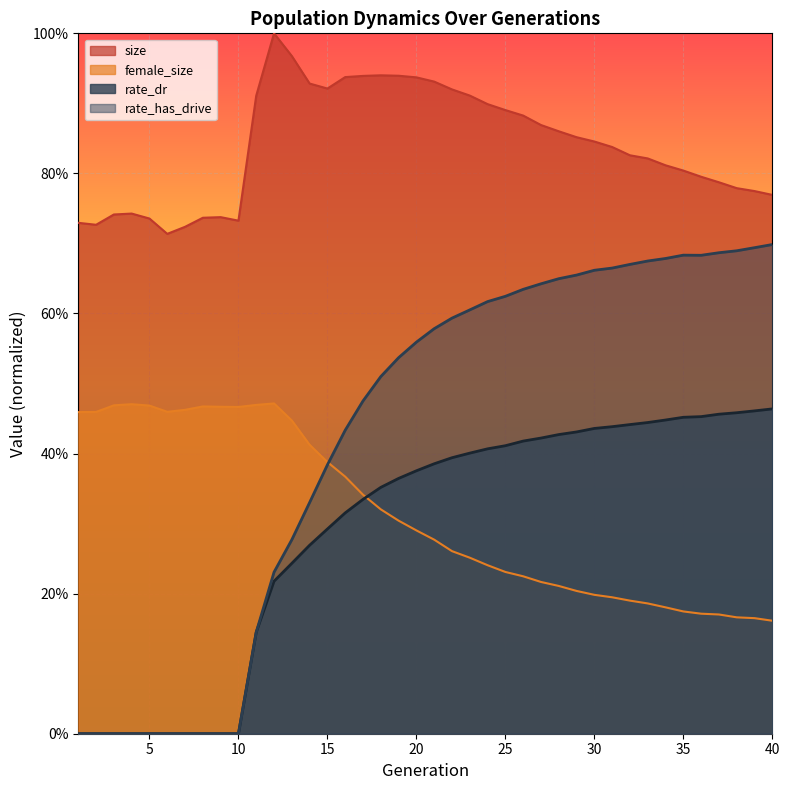

Which series has the largest total across all categories?

size